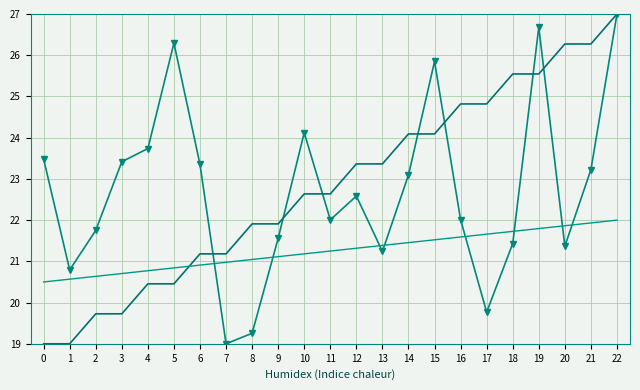

What is the total value across all series at 9?

64.6